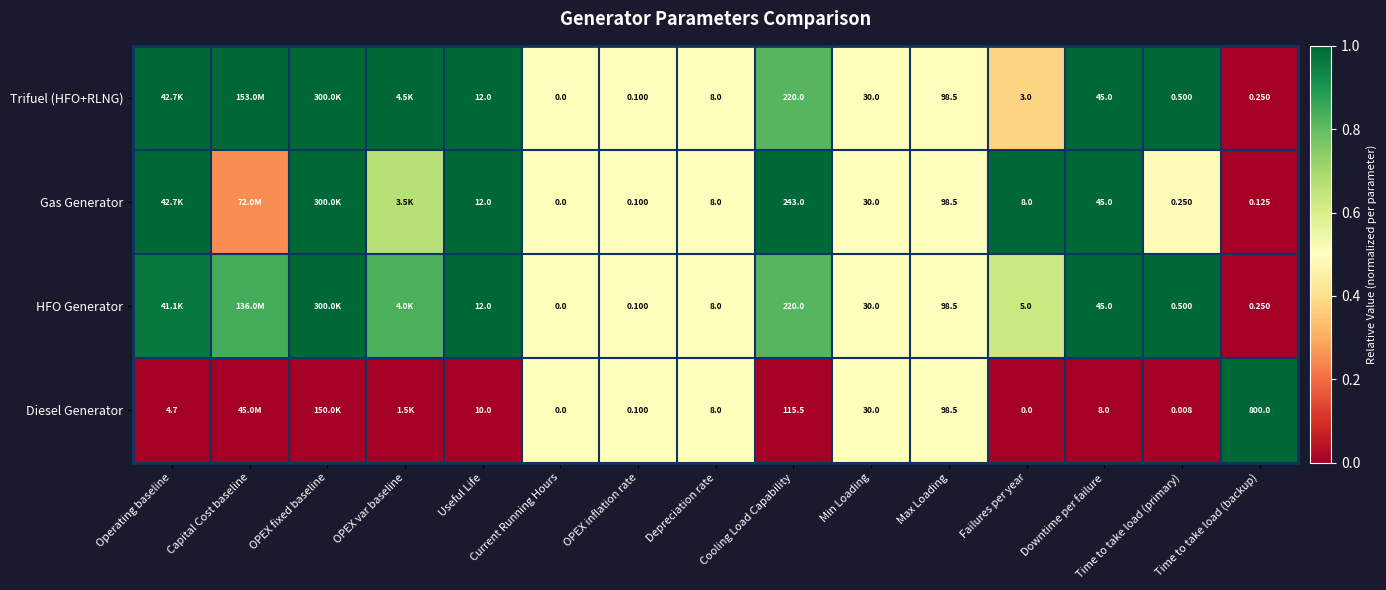

True or false: Diesel Generator has a value of 0.7 at Operating baseline.

False